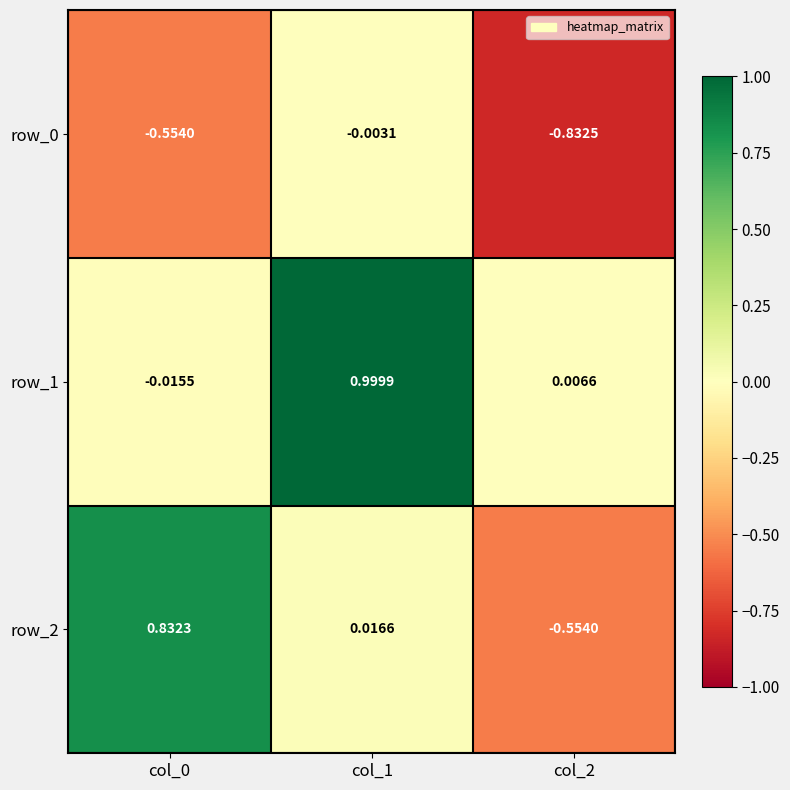

The row_0 series shows -0.2 at col_0. True or false?

False